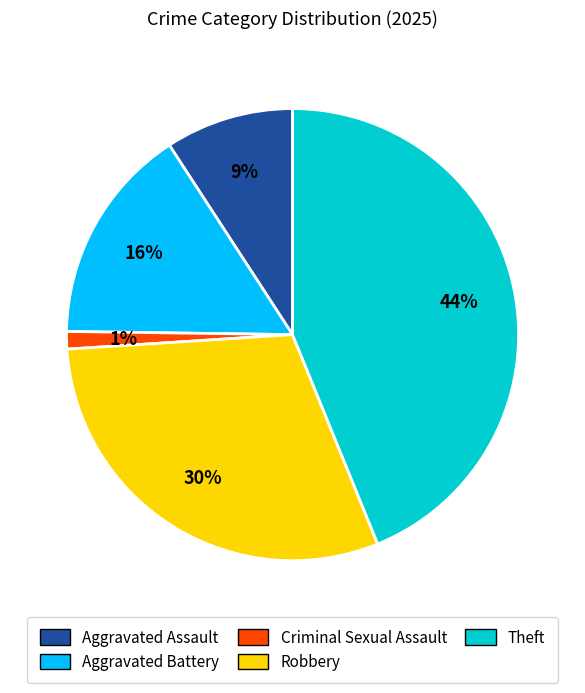

To the nearest percent, what portion does Criminal Sexual Assault represent?

1%